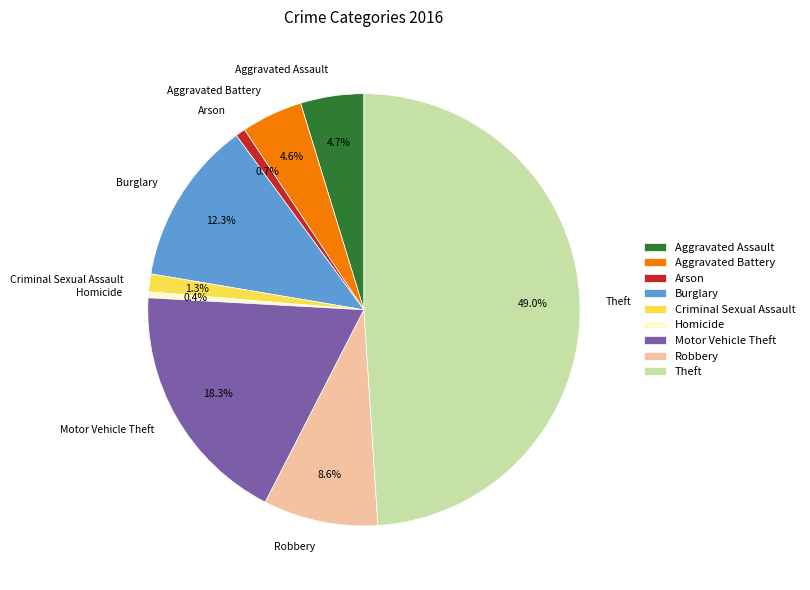

What is the ratio of the value at Criminal Sexual Assault to the value at Aggravated Assault?

0.3